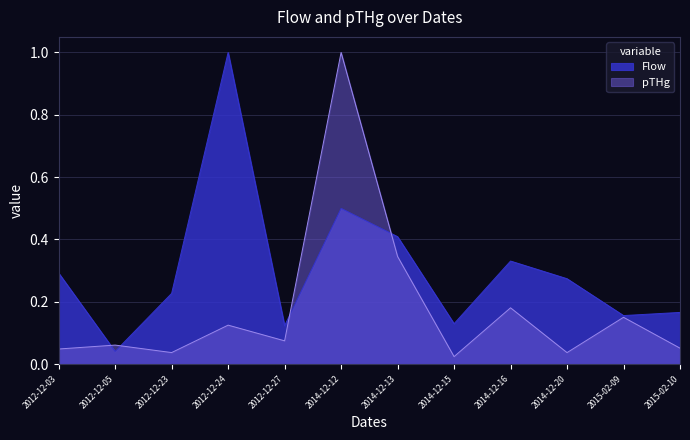

Reading left to right, extract all data points from this chart.

Flow: 2012-12-03=0.3	2012-12-05=0.0	2012-12-23=0.2	2012-12-24=1.0	2012-12-27=0.1	2014-12-12=0.5	2014-12-13=0.4	2014-12-15=0.1	2014-12-16=0.3	2014-12-20=0.3	2015-02-09=0.2	2015-02-10=0.2
pTHg: 2012-12-03=0.0	2012-12-05=0.1	2012-12-23=0.0	2012-12-24=0.1	2012-12-27=0.1	2014-12-12=1.0	2014-12-13=0.3	2014-12-15=0.0	2014-12-16=0.2	2014-12-20=0.0	2015-02-09=0.2	2015-02-10=0.1